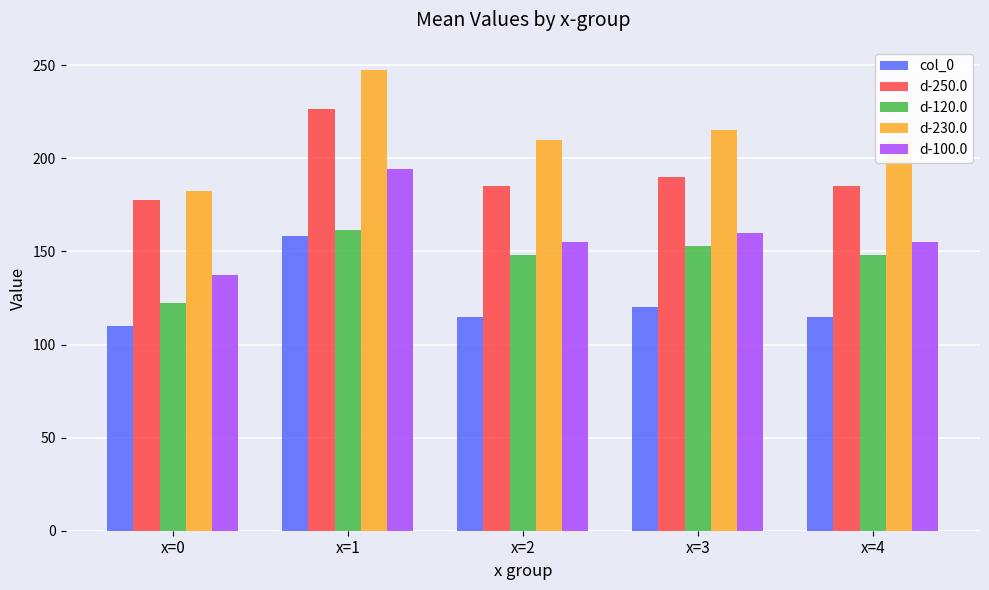

Count the number of data series in this chart.

5